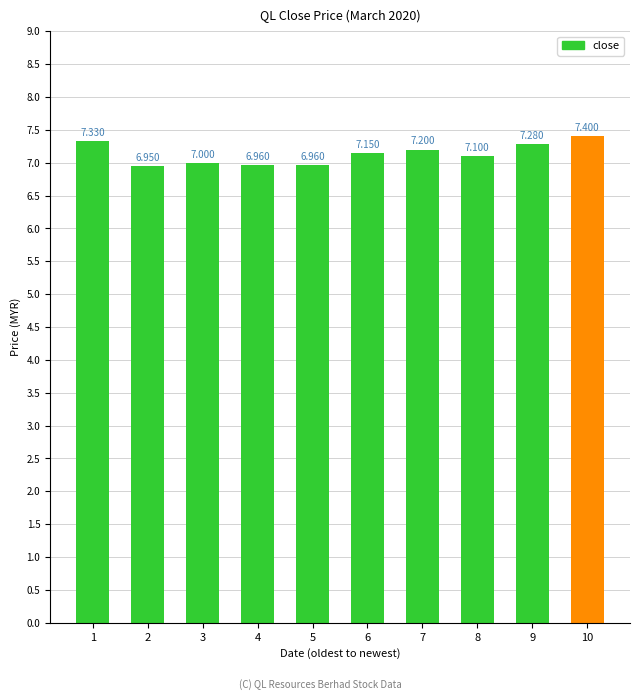

True or false: the data shows 7.1 at 8.

True